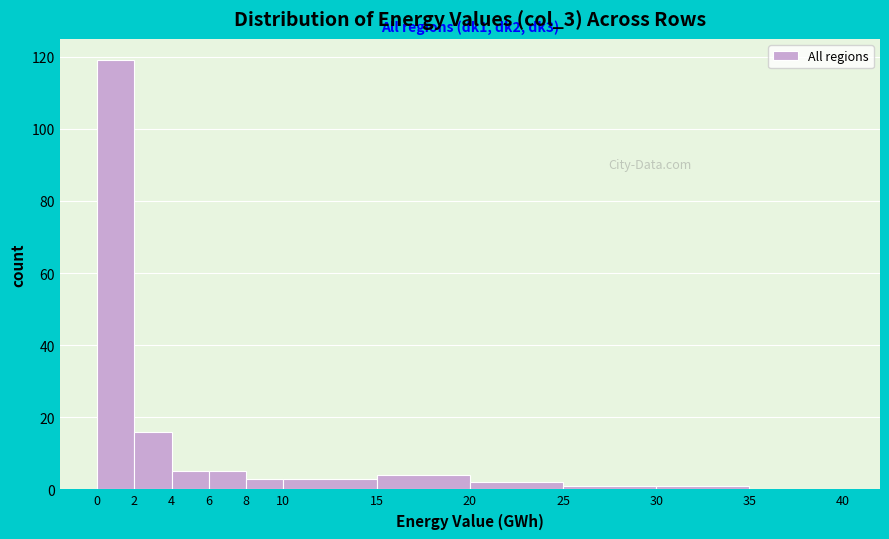

Over which range of the x-axis is the bar tallest?

0 to 2